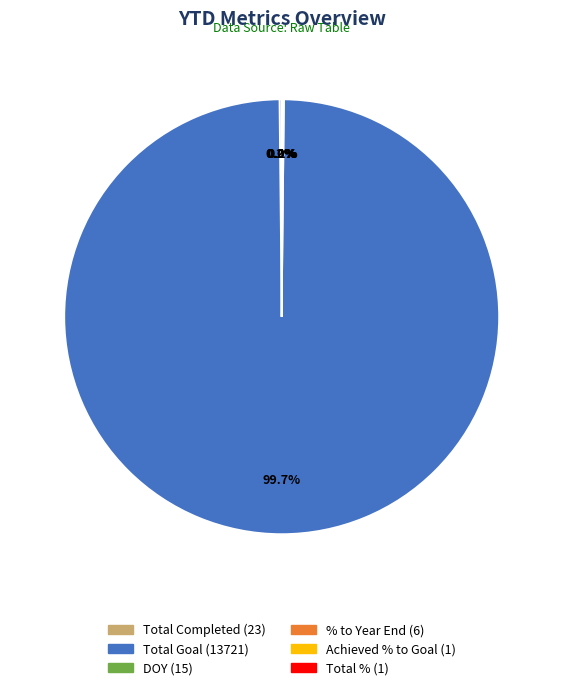

What percentage is NOT represented by Total Goal?

0.3%